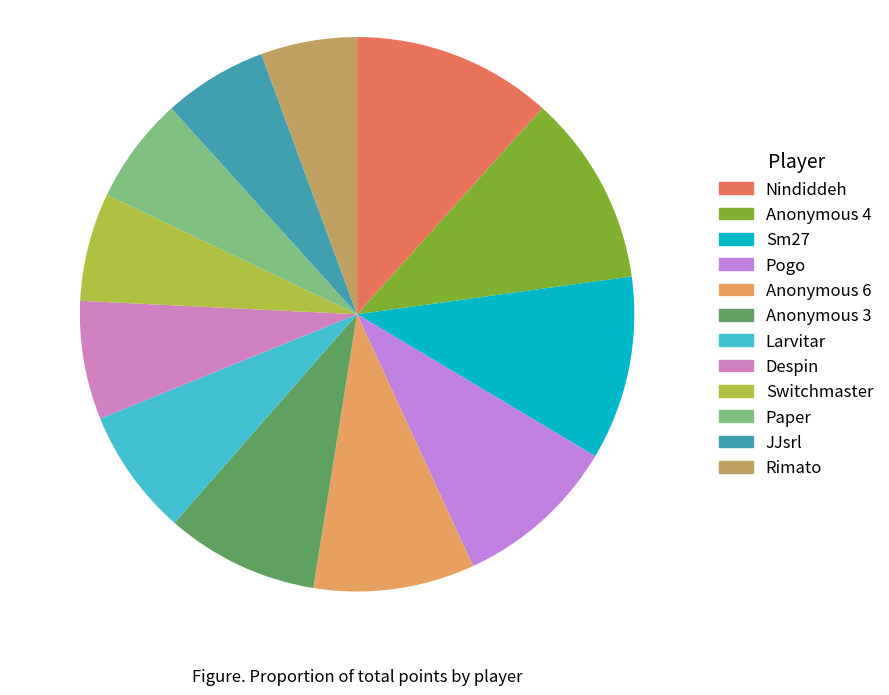

How many segments does this pie chart have?

12